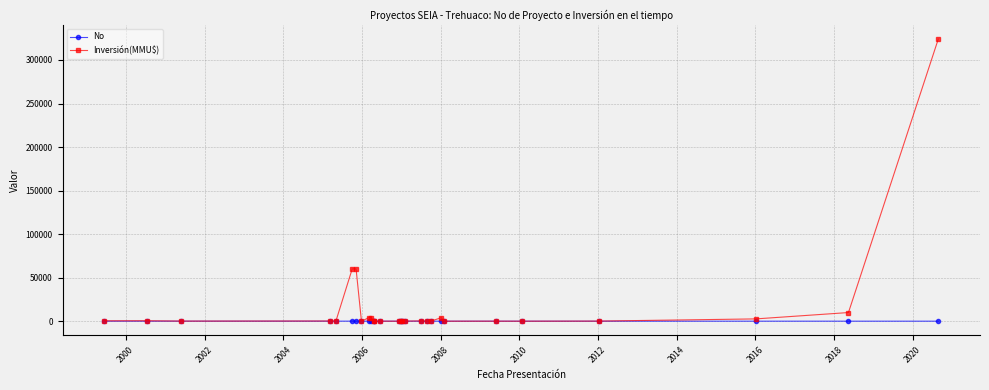

List the series in order of their overall mean, highest first.

Inversión(MMU$), No